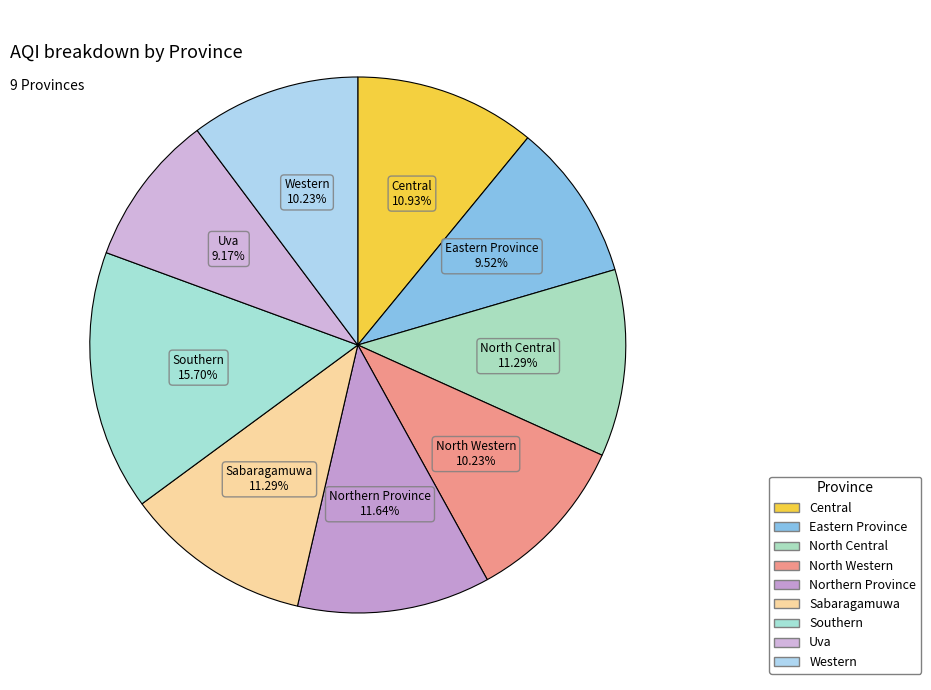

What is the smallest slice in the pie chart?

Uva